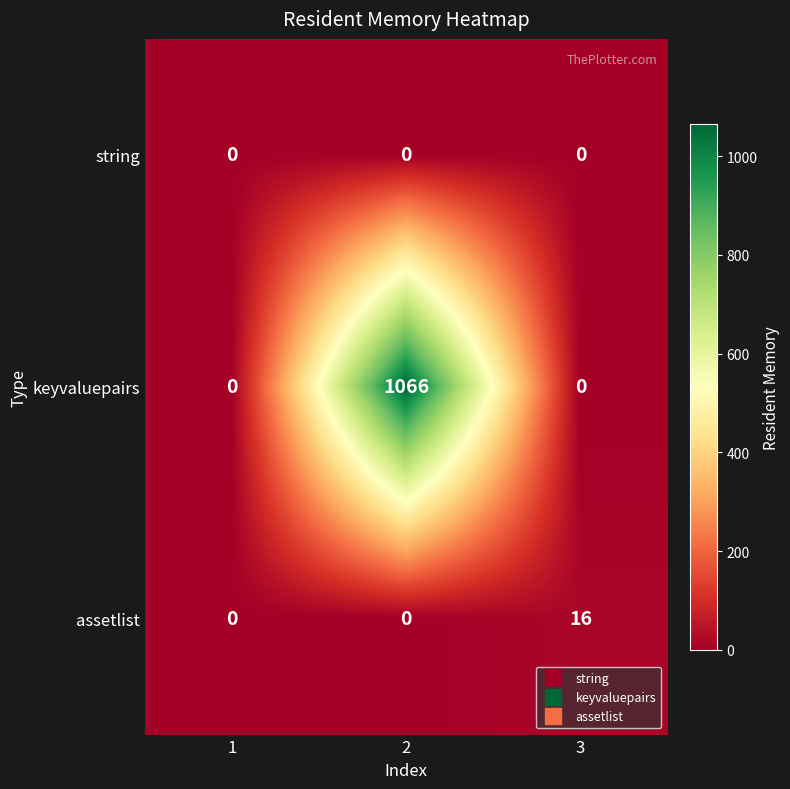

What is the sum of the keyvaluepairs values at 2 and 1?

1066